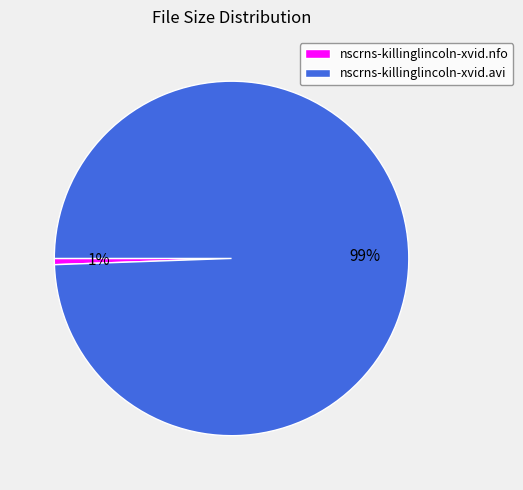

Do nscrns-killinglincoln-xvid.avi and nscrns-killinglincoln-xvid.nfo together represent more than half of the pie?

Yes